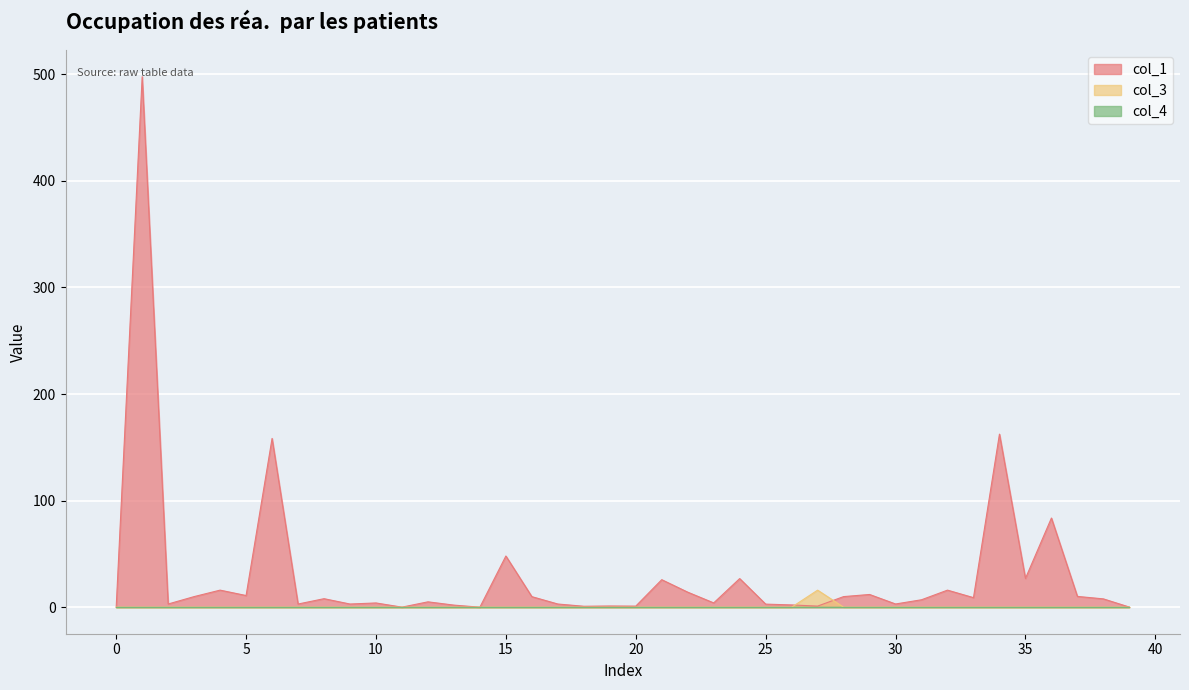

What is the sum of all col_1 values?

1209.8